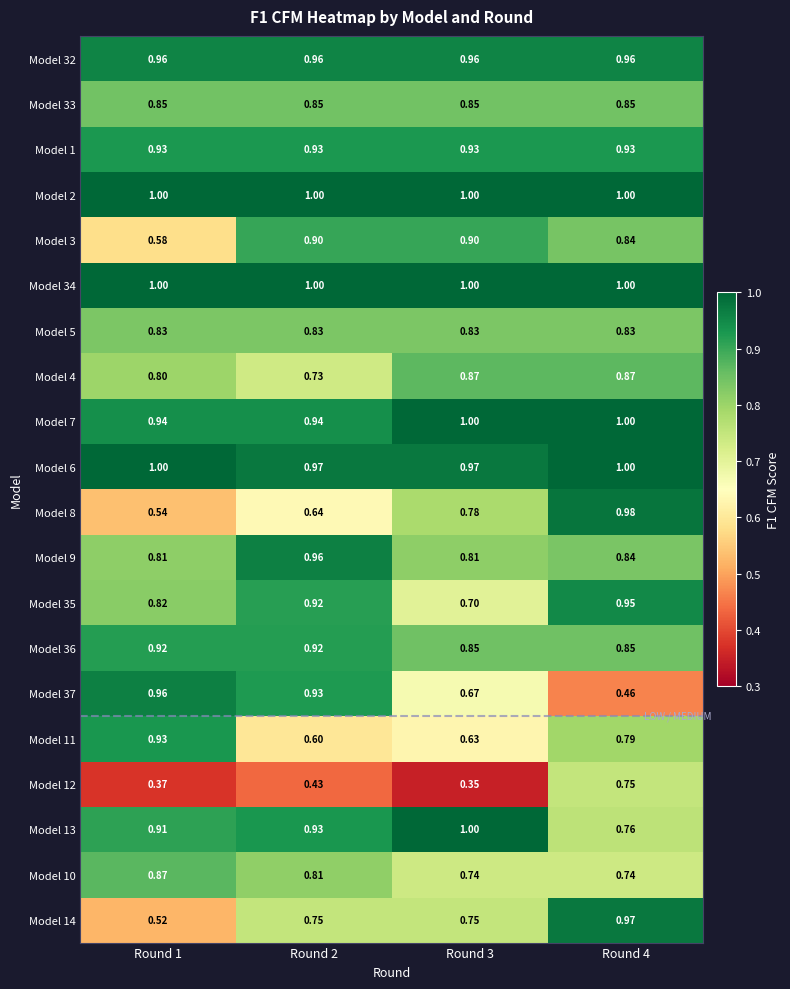

Reading left to right, extract all data points from this chart.

Model 32: Round 1=1.0	Round 2=1.0	Round 3=1.0	Round 4=1.0
Model 33: Round 1=0.8	Round 2=0.8	Round 3=0.8	Round 4=0.8
Model 1: Round 1=0.9	Round 2=0.9	Round 3=0.9	Round 4=0.9
Model 2: Round 1=1.0	Round 2=1.0	Round 3=1.0	Round 4=1.0
Model 3: Round 1=0.6	Round 2=0.9	Round 3=0.9	Round 4=0.8
Model 34: Round 1=1.0	Round 2=1.0	Round 3=1.0	Round 4=1.0
Model 5: Round 1=0.8	Round 2=0.8	Round 3=0.8	Round 4=0.8
Model 4: Round 1=0.8	Round 2=0.7	Round 3=0.9	Round 4=0.9
Model 7: Round 1=0.9	Round 2=0.9	Round 3=1.0	Round 4=1.0
Model 6: Round 1=1.0	Round 2=1.0	Round 3=1.0	Round 4=1.0
Model 8: Round 1=0.5	Round 2=0.6	Round 3=0.8	Round 4=1.0
Model 9: Round 1=0.8	Round 2=1.0	Round 3=0.8	Round 4=0.8
Model 35: Round 1=0.8	Round 2=0.9	Round 3=0.7	Round 4=0.9
Model 36: Round 1=0.9	Round 2=0.9	Round 3=0.8	Round 4=0.8
Model 37: Round 1=1.0	Round 2=0.9	Round 3=0.7	Round 4=0.5
Model 11: Round 1=0.9	Round 2=0.6	Round 3=0.6	Round 4=0.8
Model 12: Round 1=0.4	Round 2=0.4	Round 3=0.3	Round 4=0.8
Model 13: Round 1=0.9	Round 2=0.9	Round 3=1.0	Round 4=0.8
Model 10: Round 1=0.9	Round 2=0.8	Round 3=0.7	Round 4=0.7
Model 14: Round 1=0.5	Round 2=0.8	Round 3=0.8	Round 4=1.0